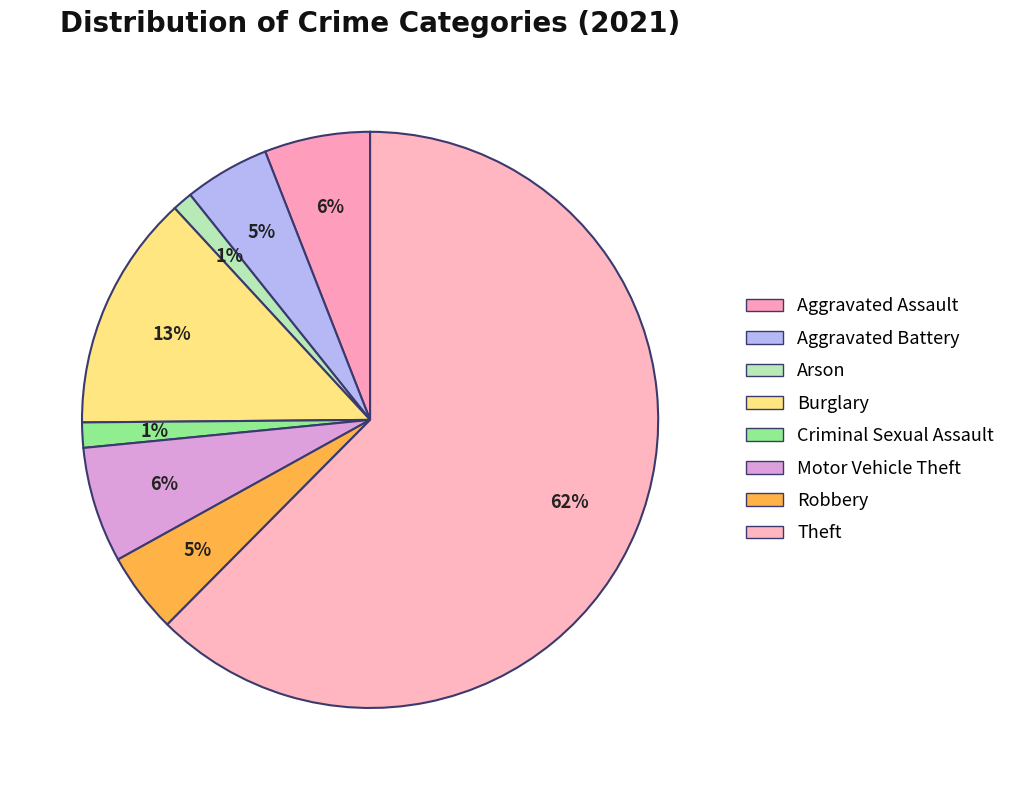

How much of the chart is everything except Theft?

37.6%